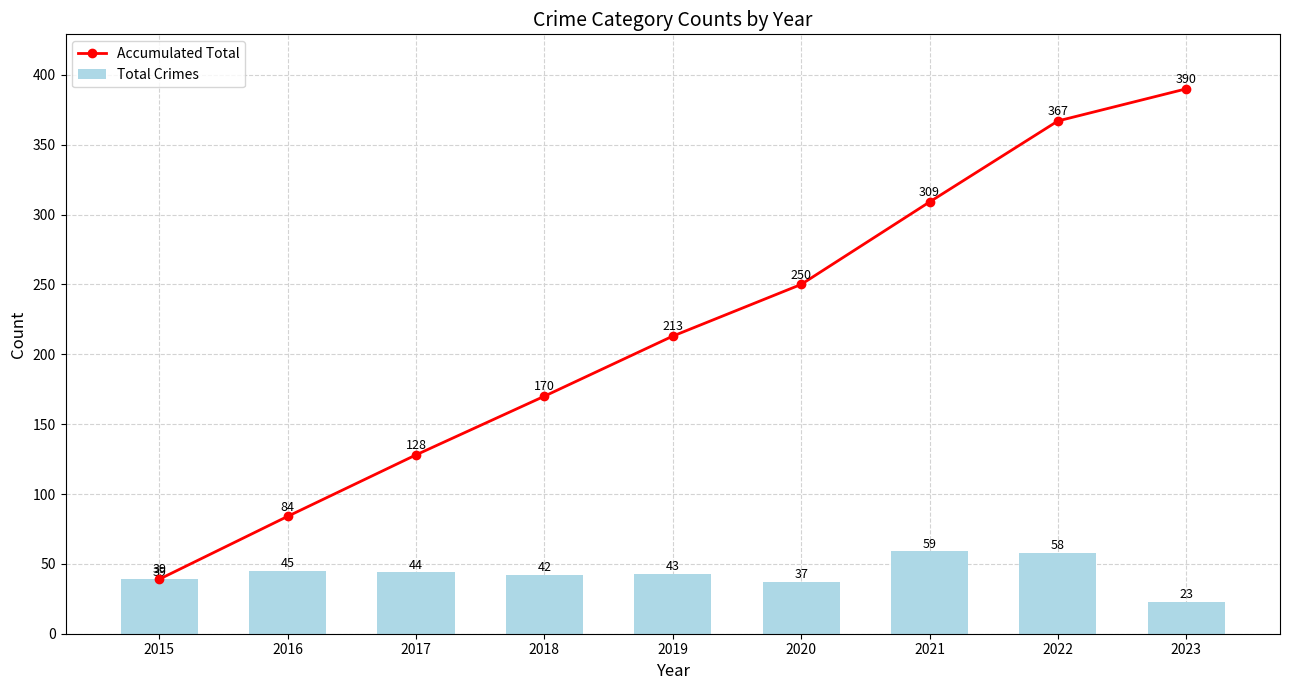

At which label does Accumulated Total reach its peak?

2023